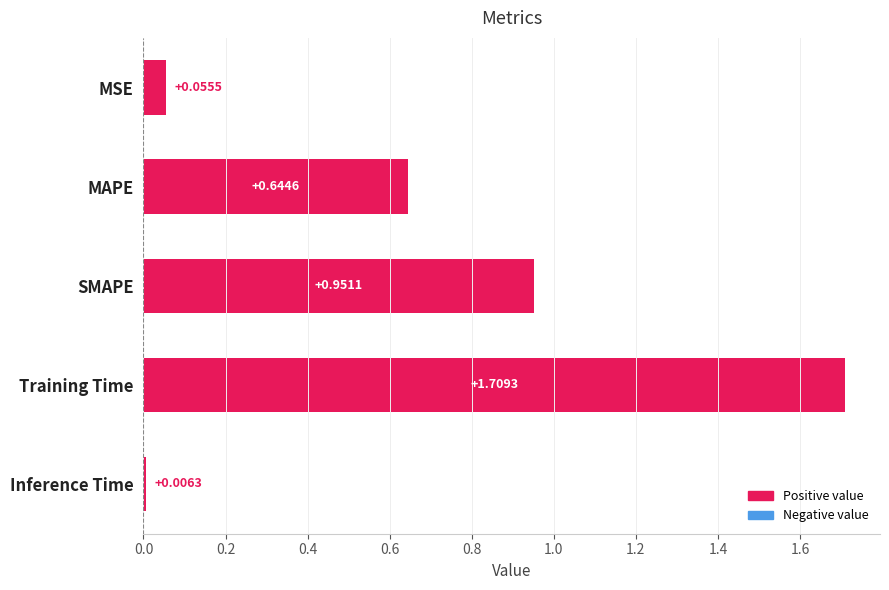

Count the number of data series in this chart.

1